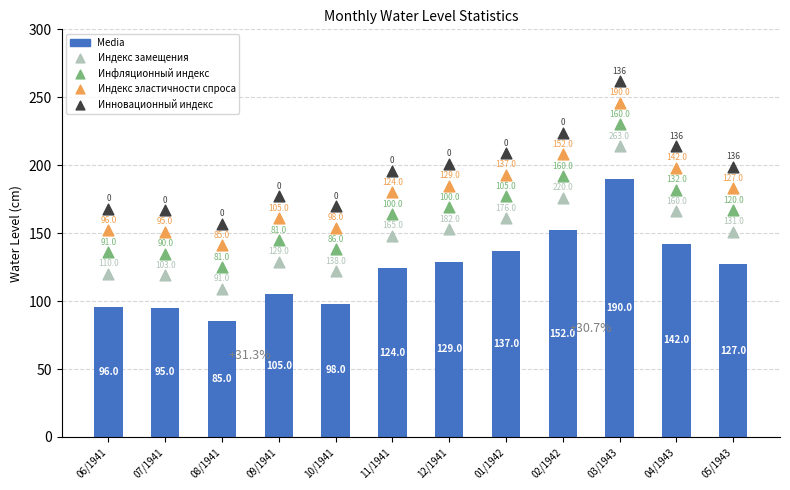

Is the value of Инфляционный индекс at 11/1941 greater than the value of Инновационный индекс at 03/1943?

No